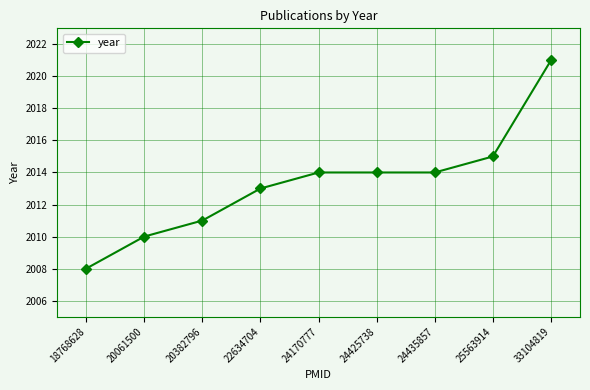

What is the approximate value at 24435857?

2014